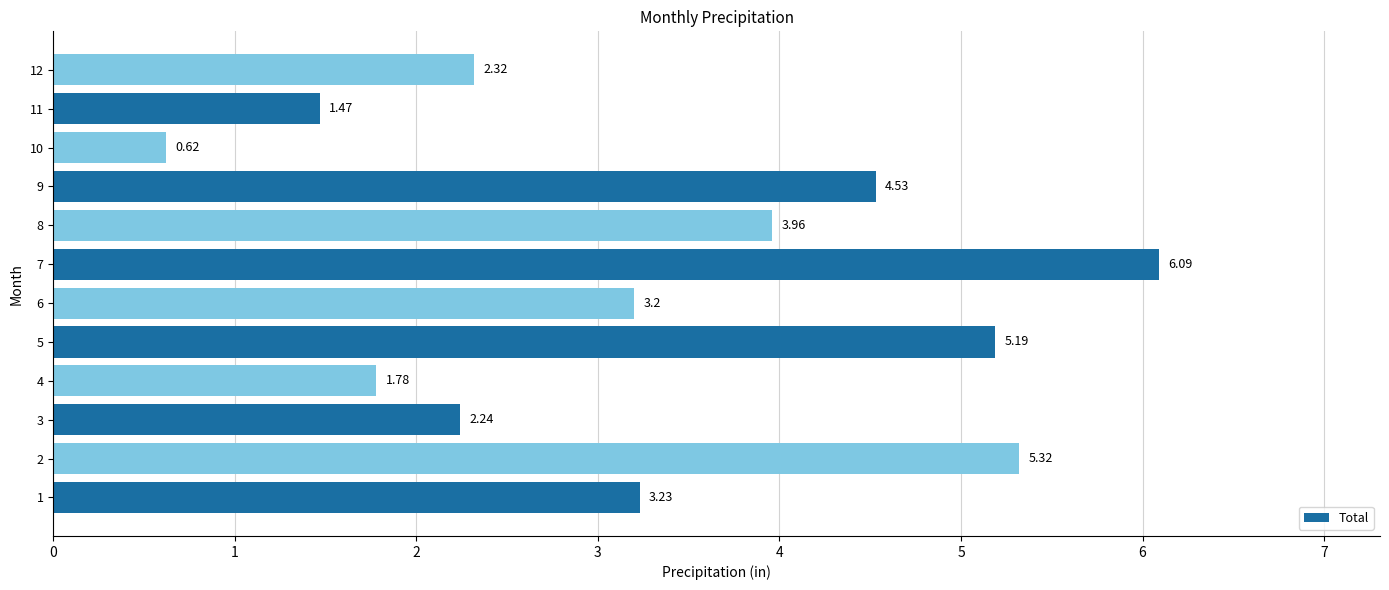

List the labels in order of value, largest first.

7, 2, 5, 9, 8, 1, 6, 12, 3, 4, 11, 10